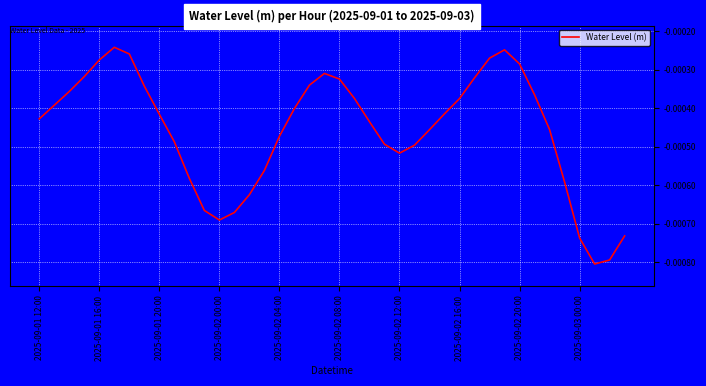

Does the chart have visible grid lines?

Yes